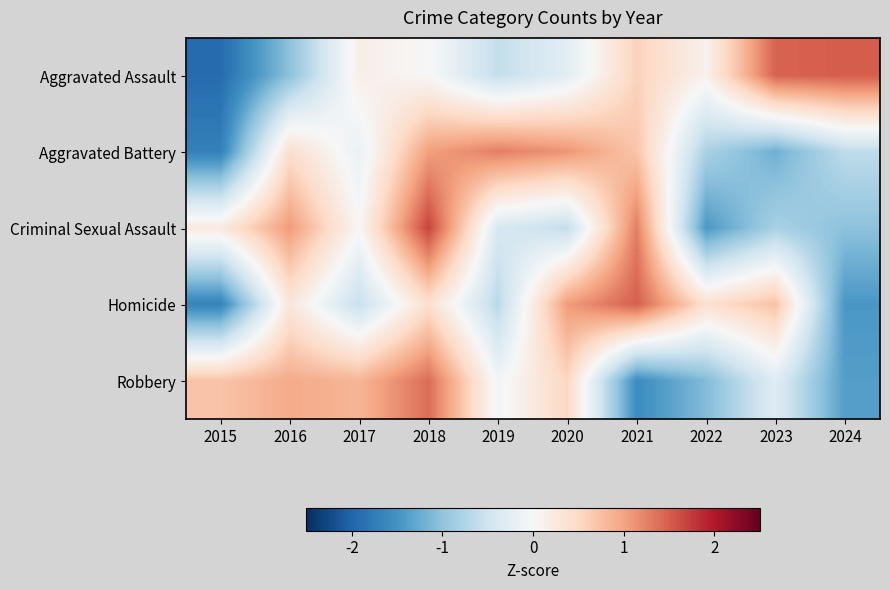

At which category is the sum across all series the highest?

2018